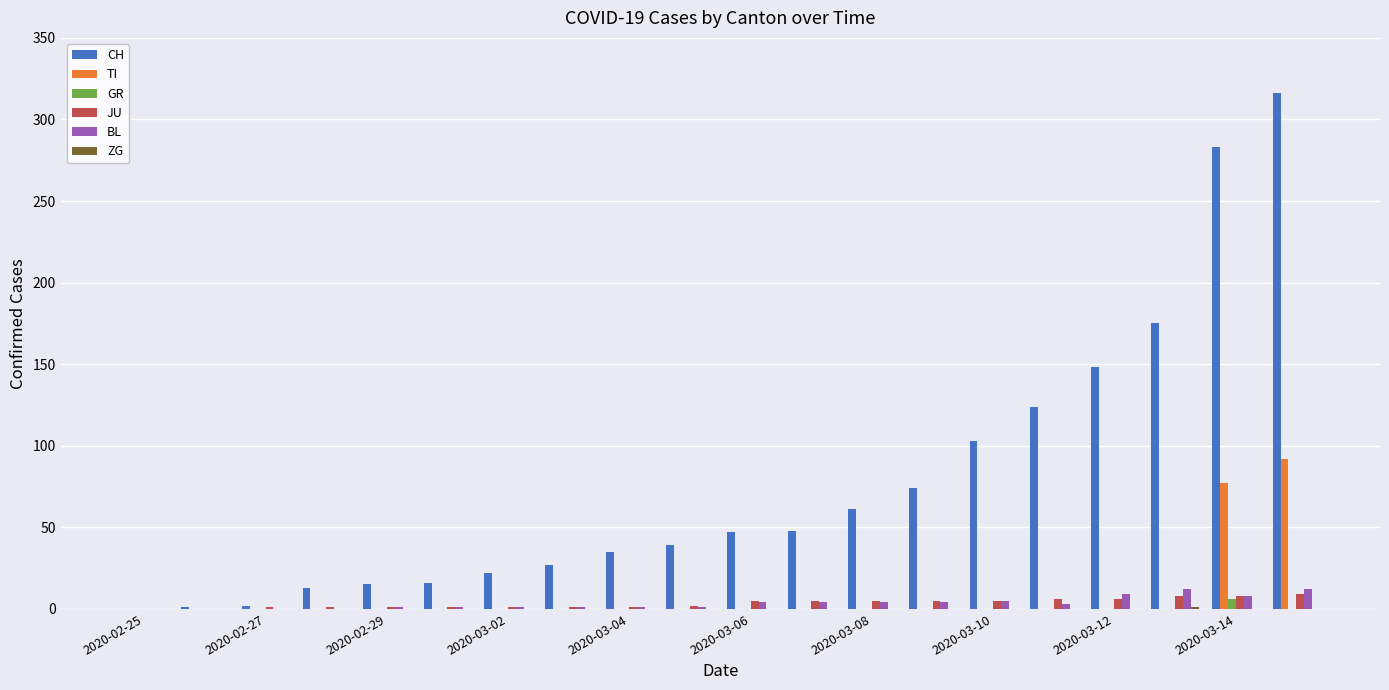

Are the bars grouped side by side (vs. stacked)?

Yes